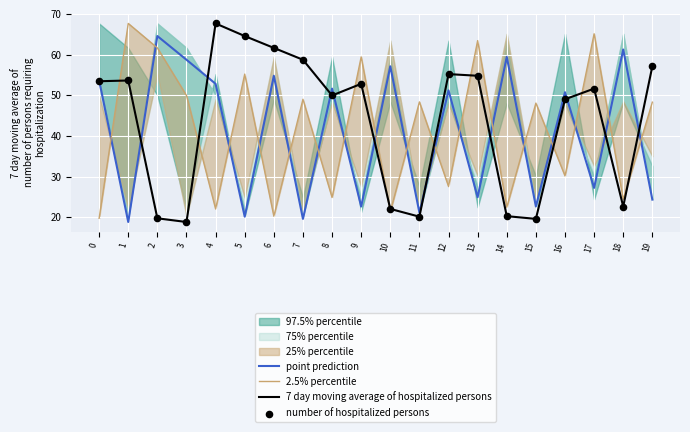

Which series has the largest total across all categories?

7 day moving average of hospitalized persons